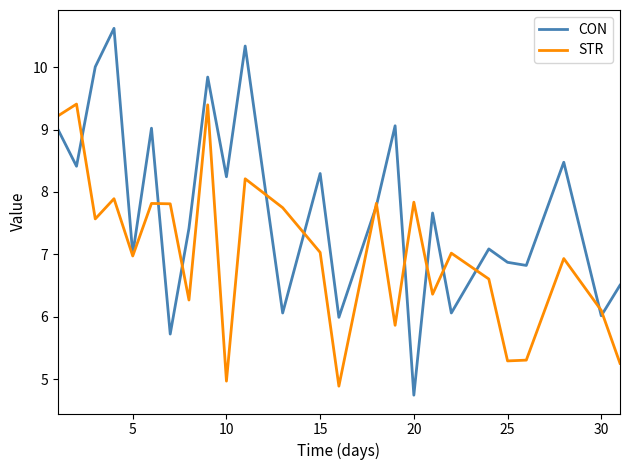

Count the number of data series in this chart.

2